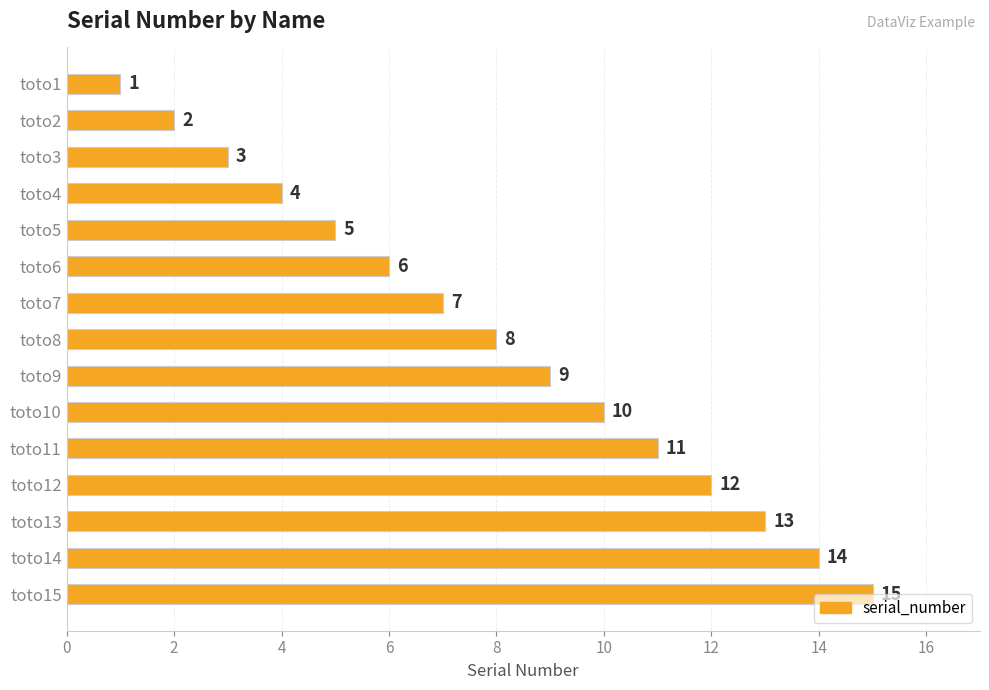

What is the value of the 7th bar from the top?

7